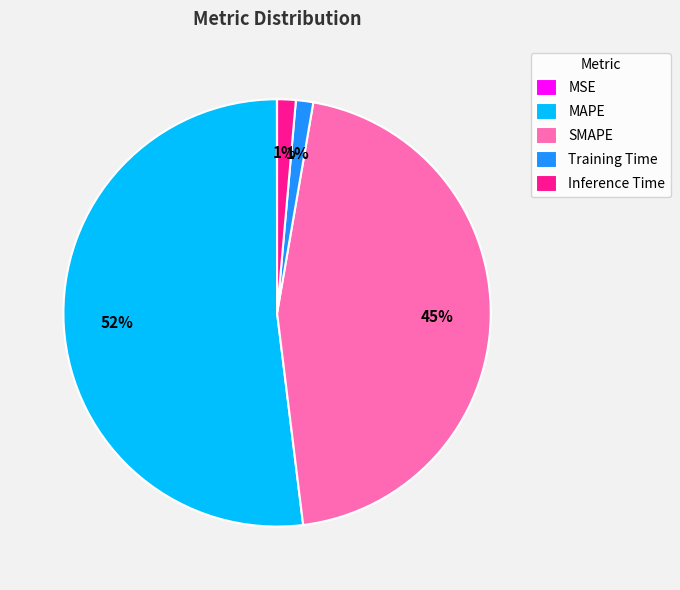

To the nearest percent, what percentage of the pie is SMAPE?

45%